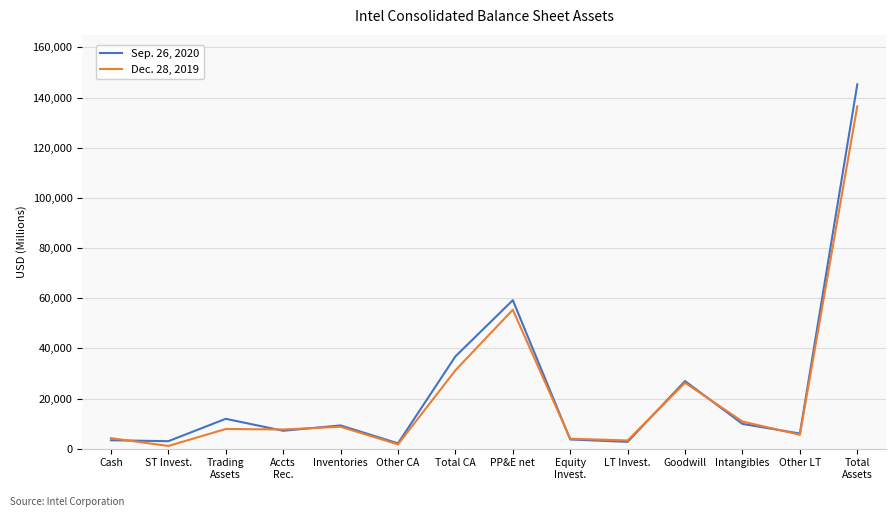

What is the total value across all series at Goodwill?

53231